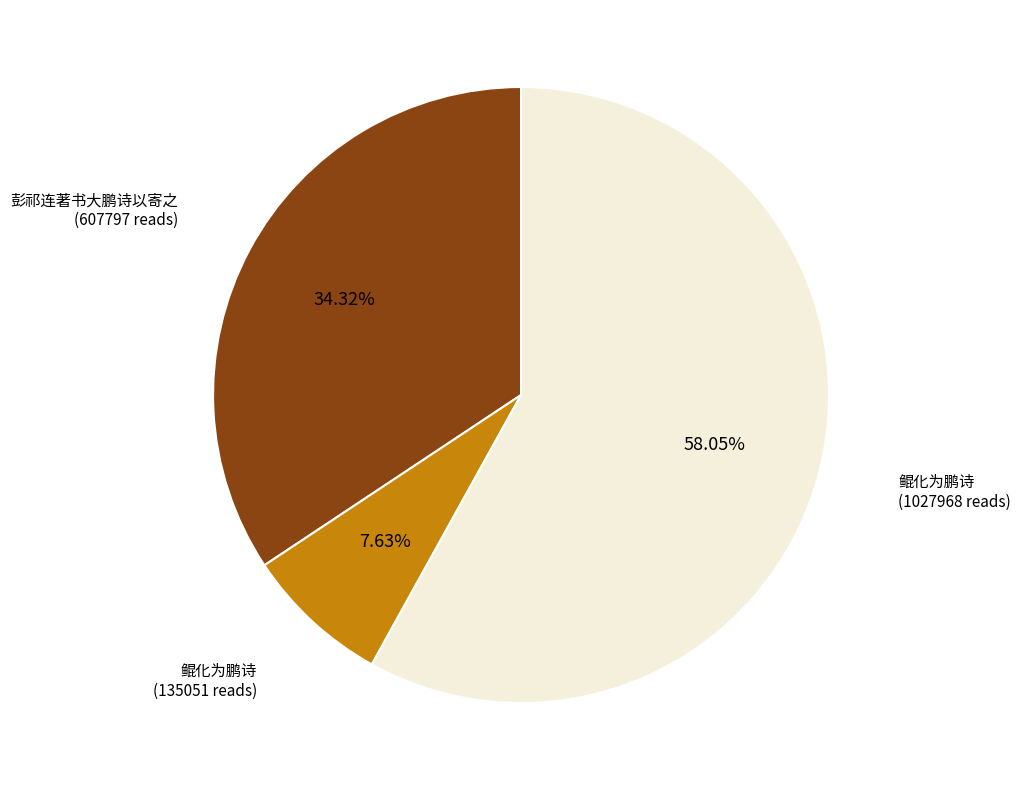

Does any single category account for the majority?

Yes